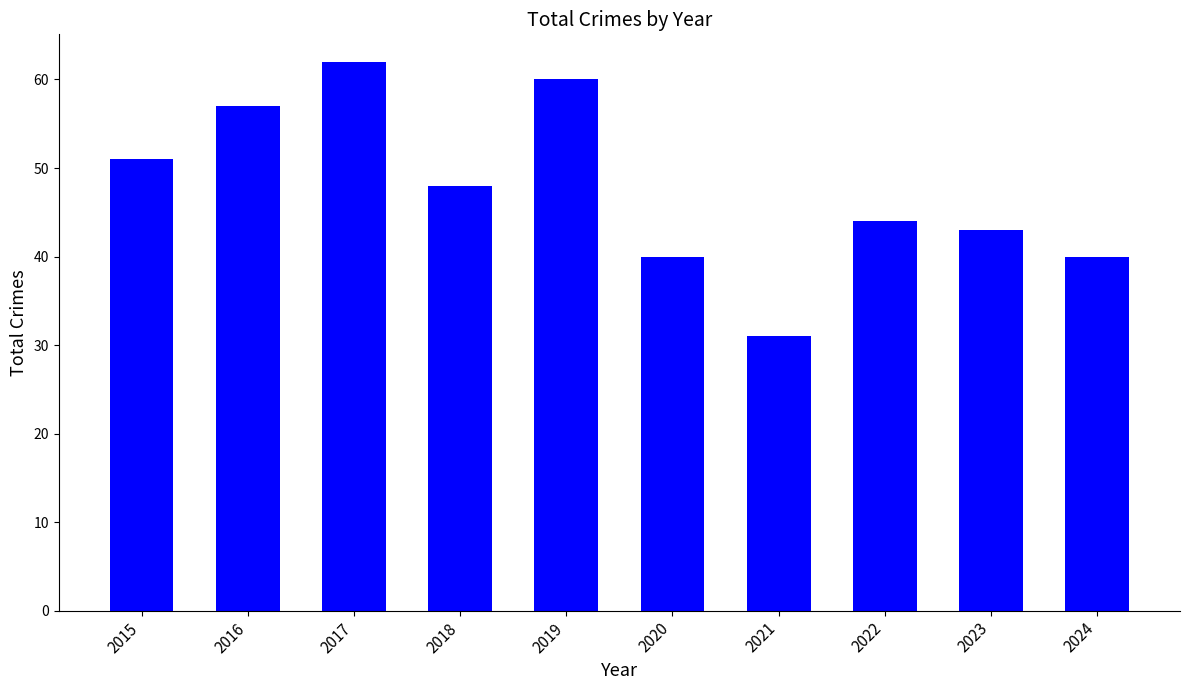

Reading left to right, list all the values displayed in this chart.

51	57	62	48	60	40	31	44	43	40